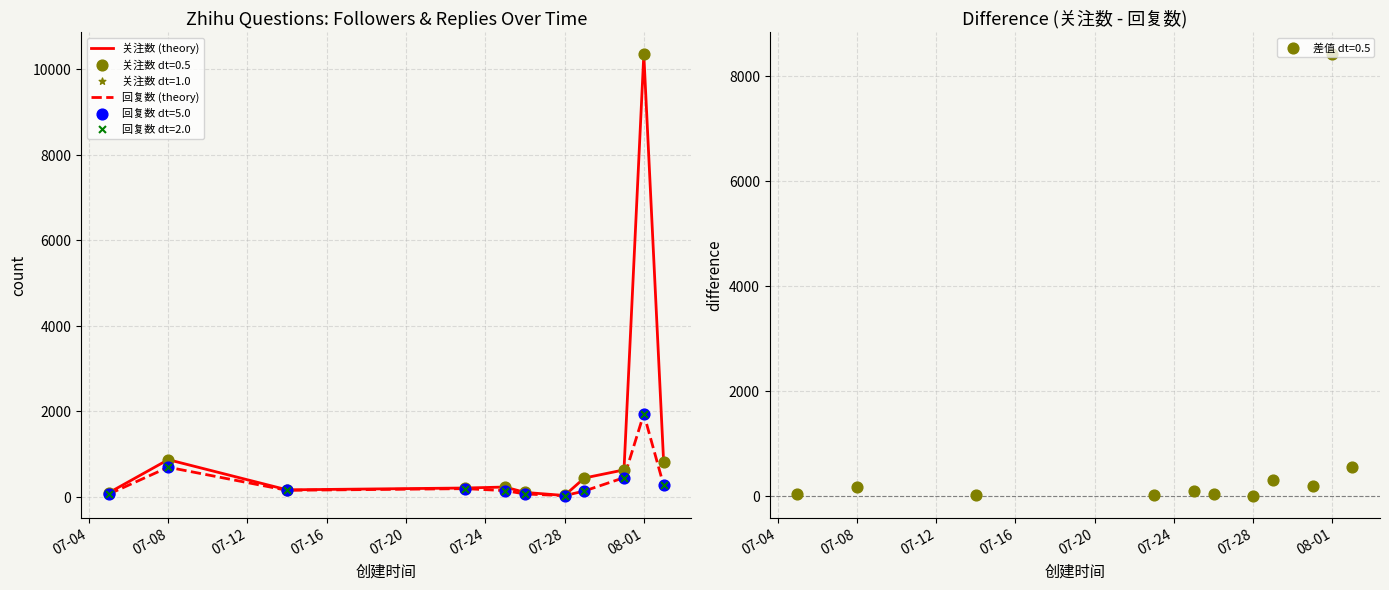

Which series reaches the maximum Y coordinate?

关注数 (theory)